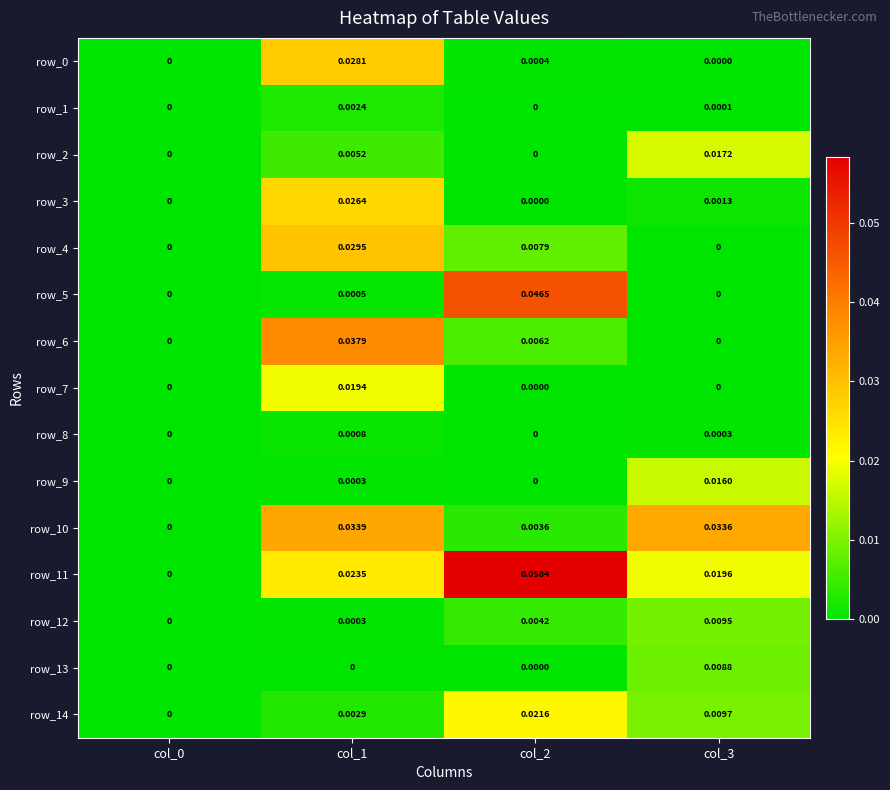

Count the number of categories in the chart.

4